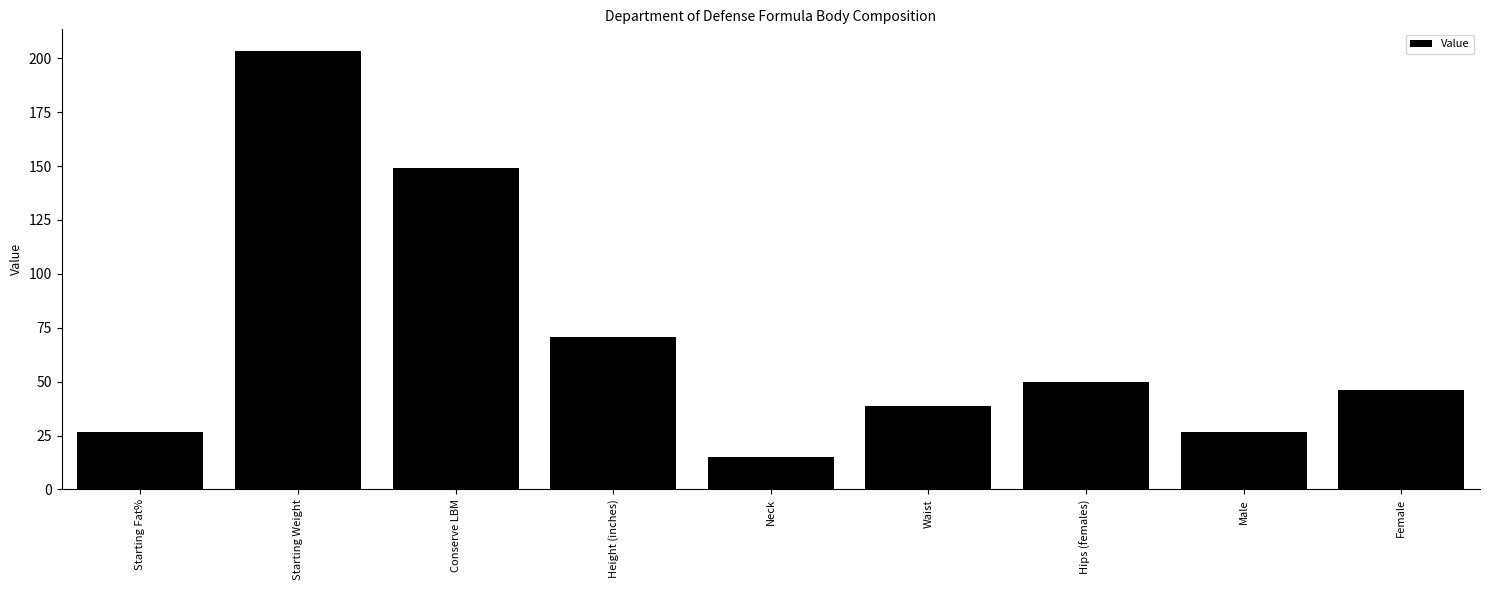

What is the difference between the maximum and minimum values?

188.3